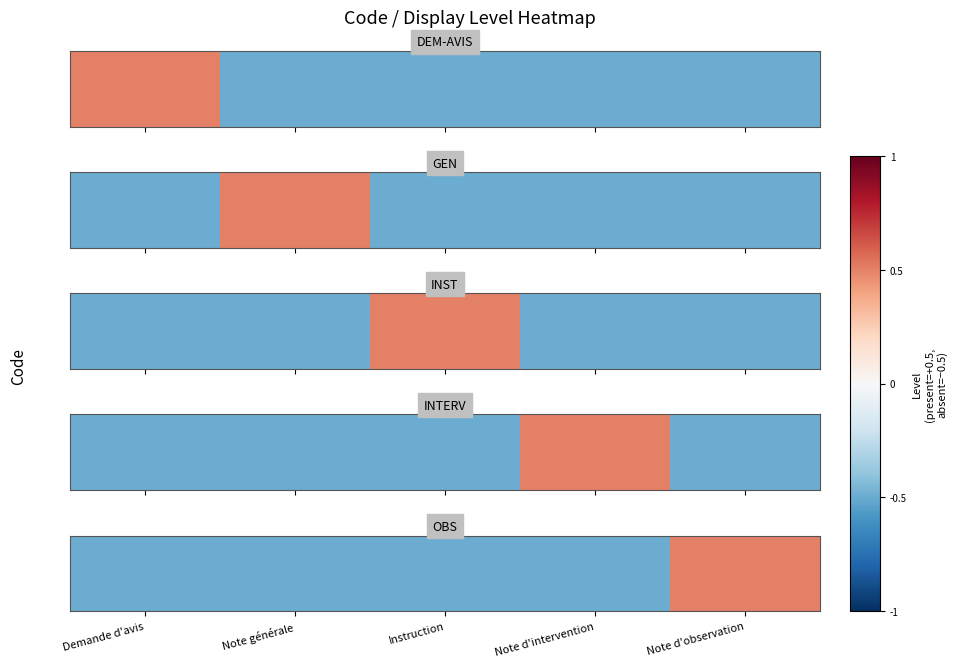

Is it true that the value at Note d'observation is 0.7?

False